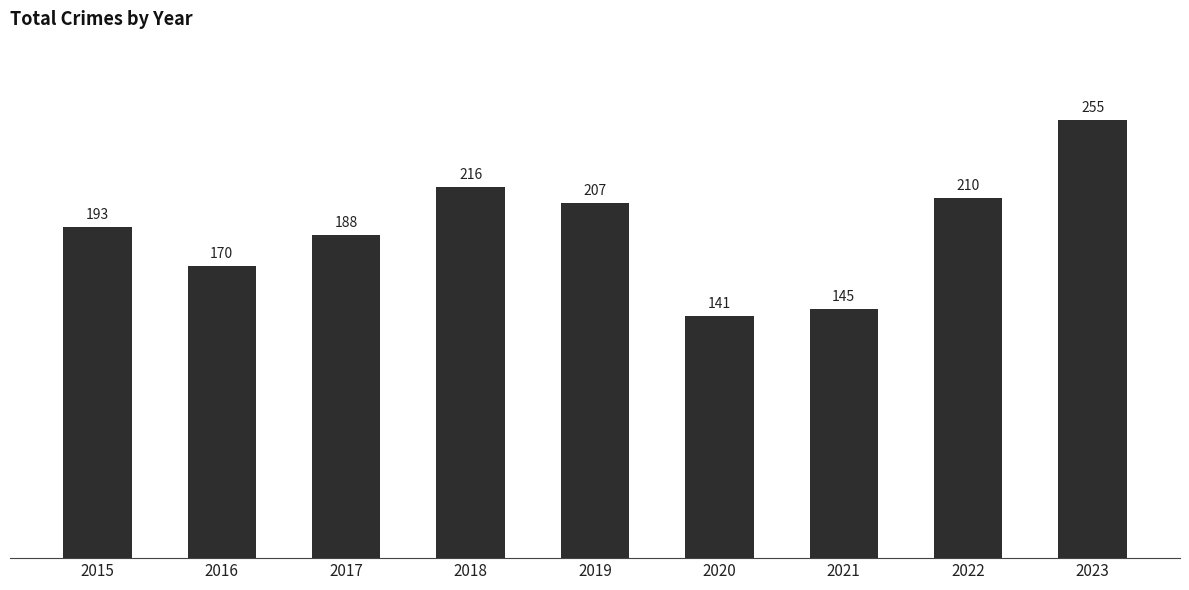

Which has a higher value, 2021 or 2018?

2018